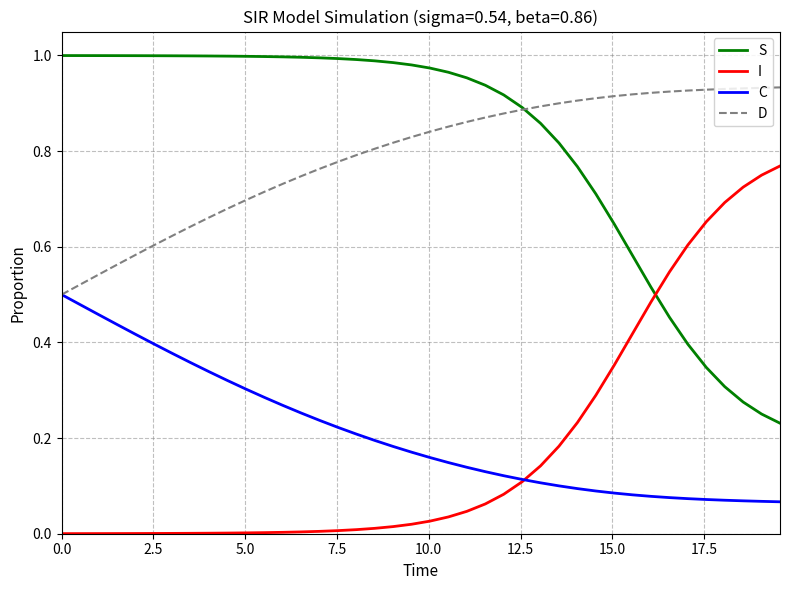

Rank the series by their maximum value, from highest to lowest.

S, D, I, C